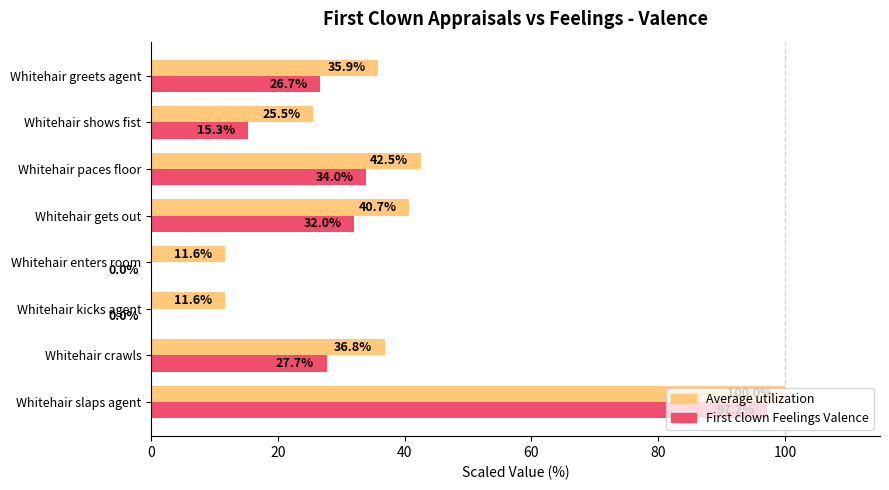

The value of First clown Feelings Valence at Whitehair kicks agent is -63.6. True or false?

False